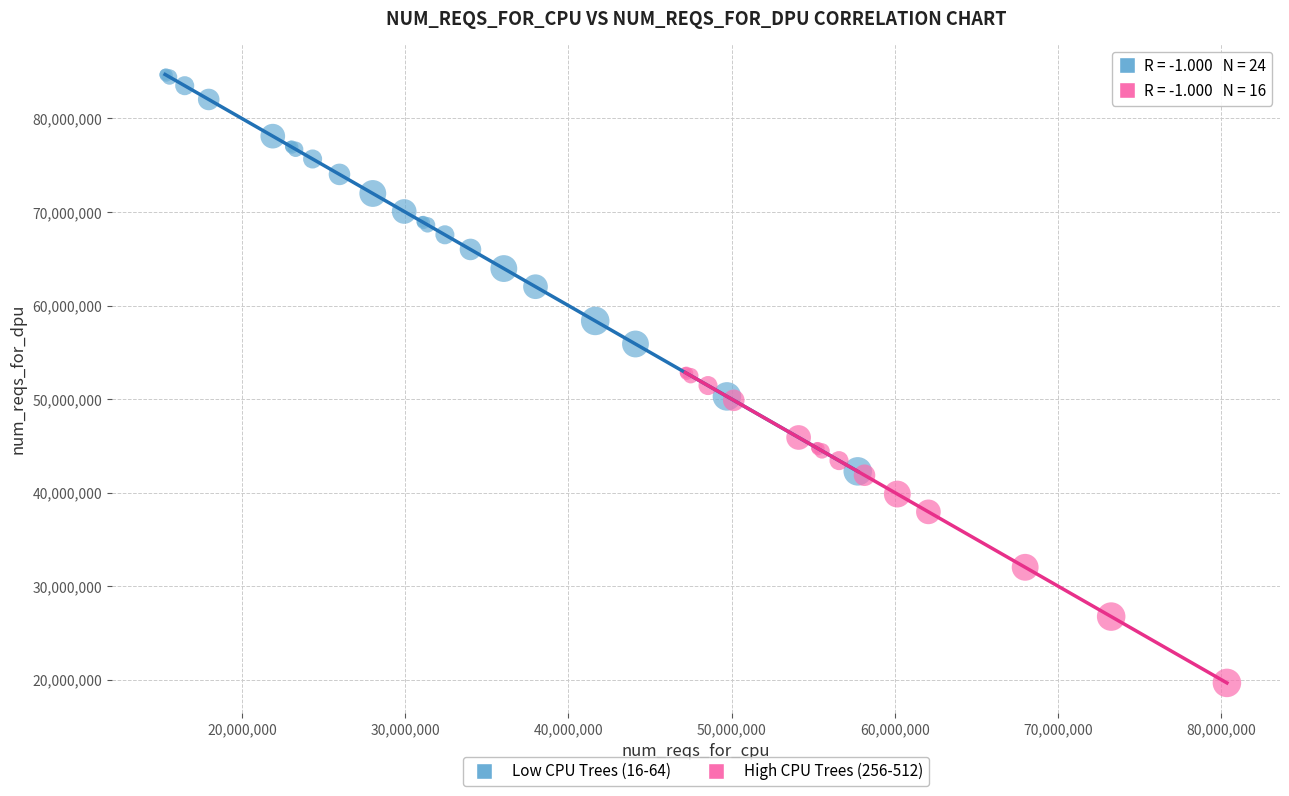

What are all the series names shown in the legend?

Low CPU Trees (16-64), High CPU Trees (256-512)